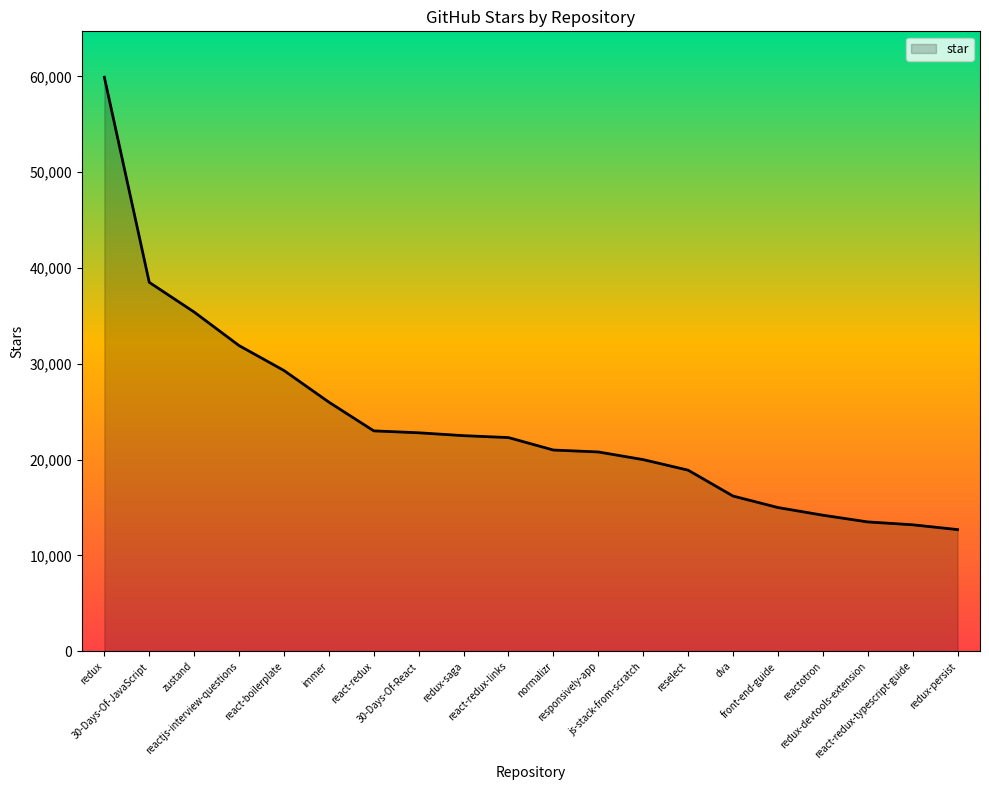

What position from the left is redux-devtools-extension?

18